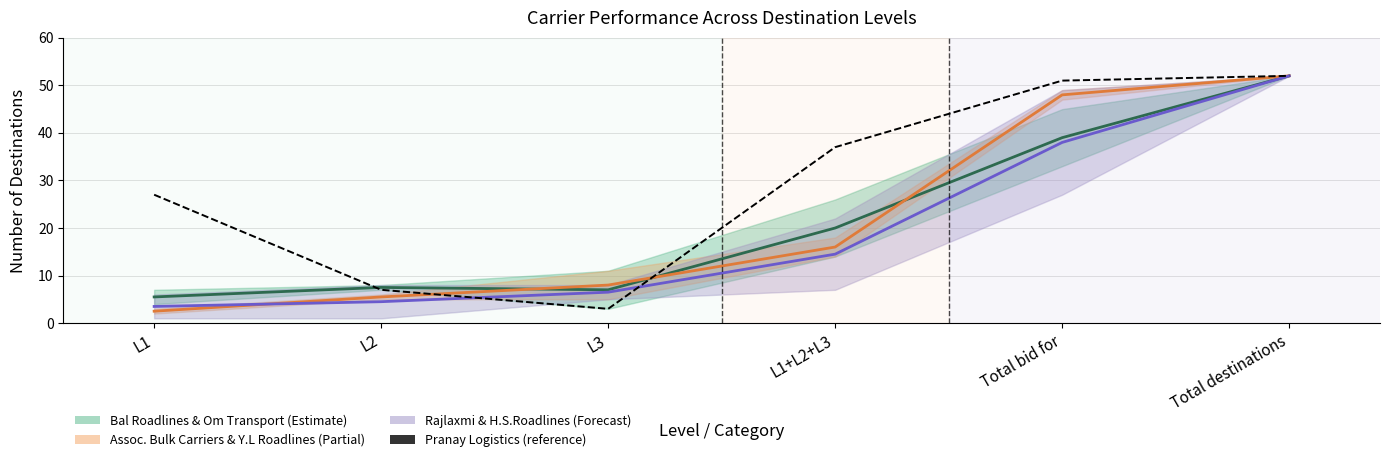

Which series changed the most between L1 and Total destinations?

Assoc. Bulk Carriers & Y.L Roadlines